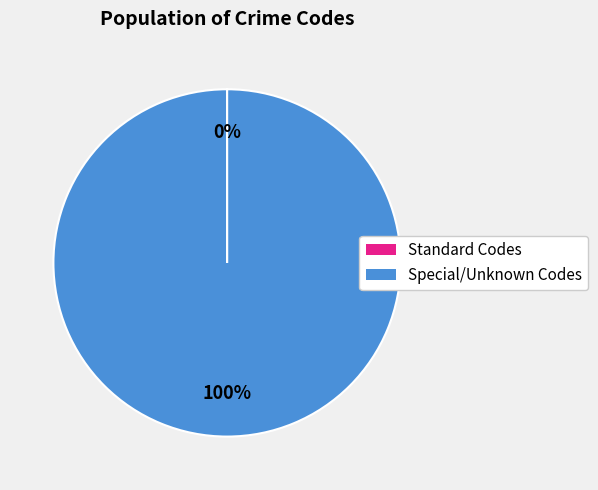

Is there a majority slice in this chart?

Yes